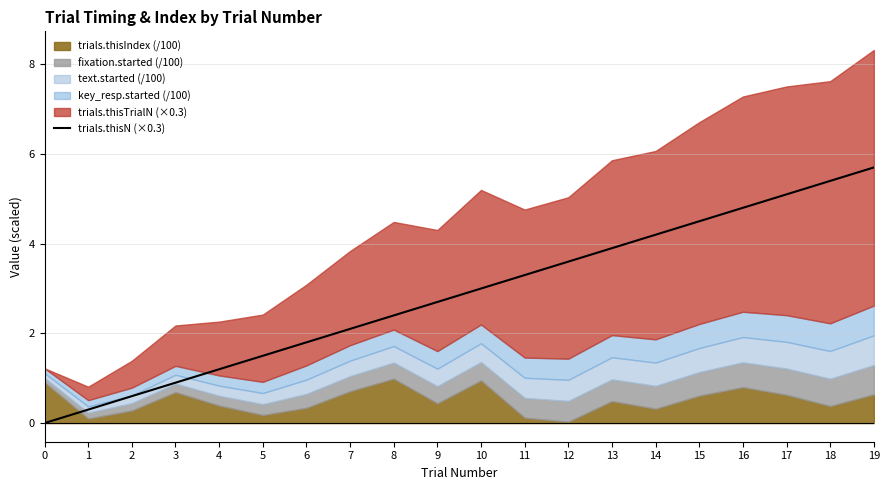

The trials.thisN (×0.3) series shows 3.6 at 12. True or false?

True